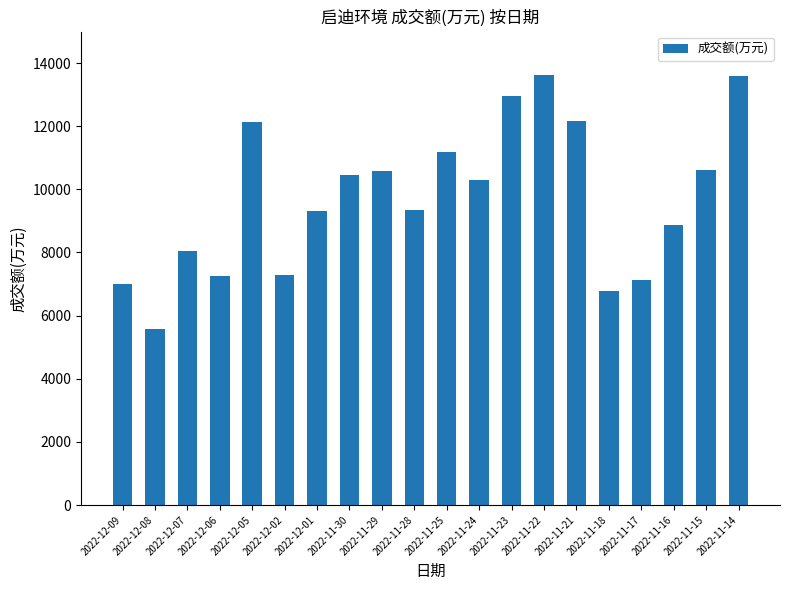

What is the value of the 3rd bar from the left?

8054